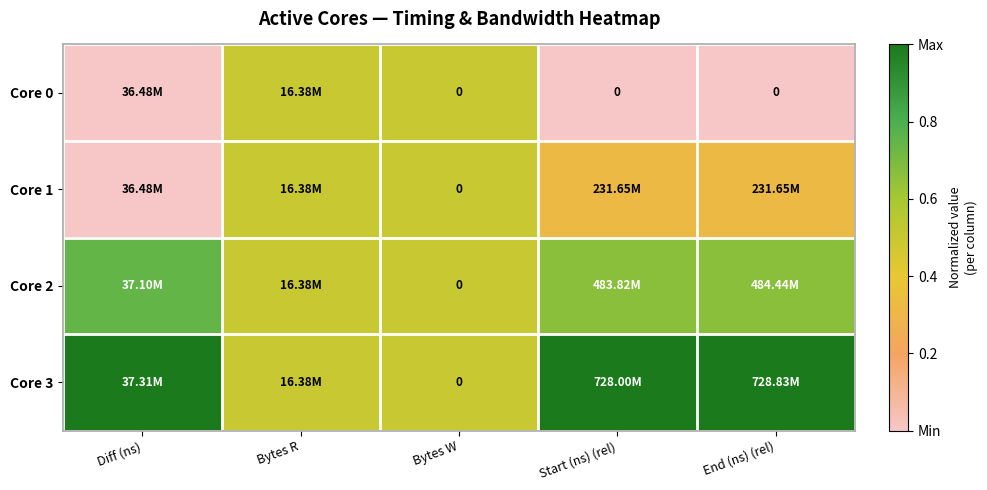

At Start (ns) (rel), list the series in order from largest to smallest.

Core 3, Core 2, Core 1, Core 0